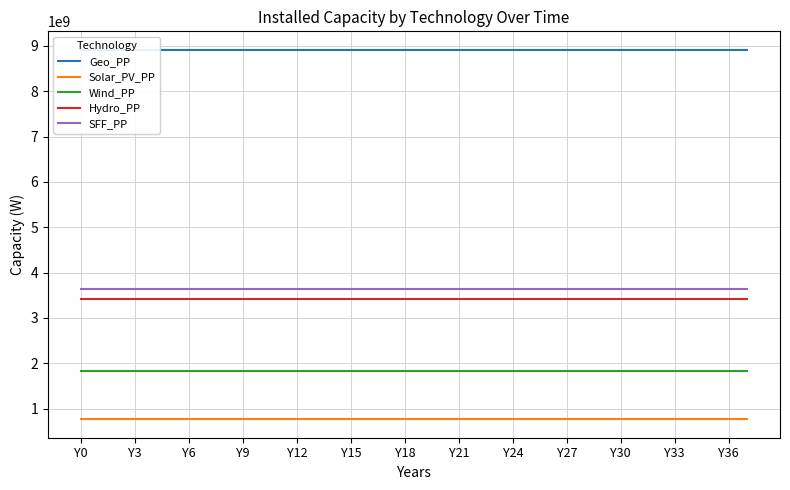

What is the average value of the Hydro_PP series?

3427316000.0